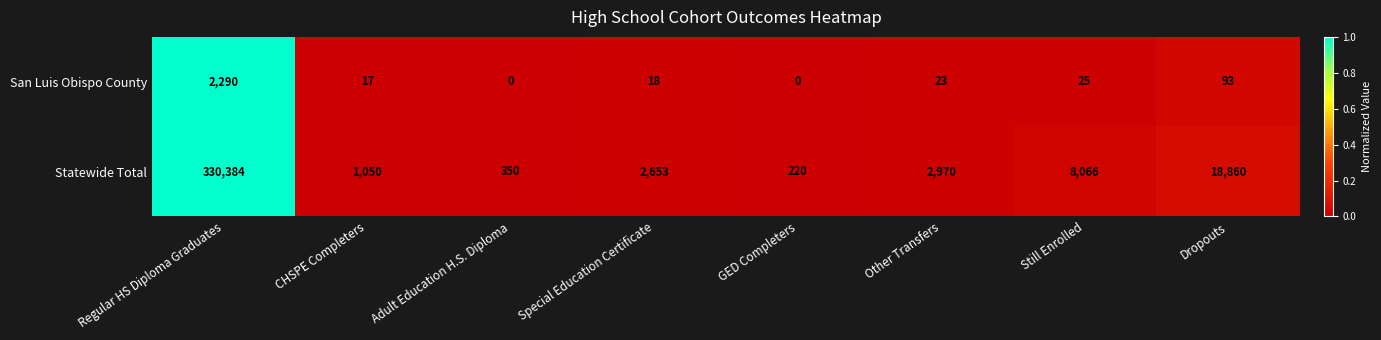

What is the spread (max minus min) of values at CHSPE Completers?

1033